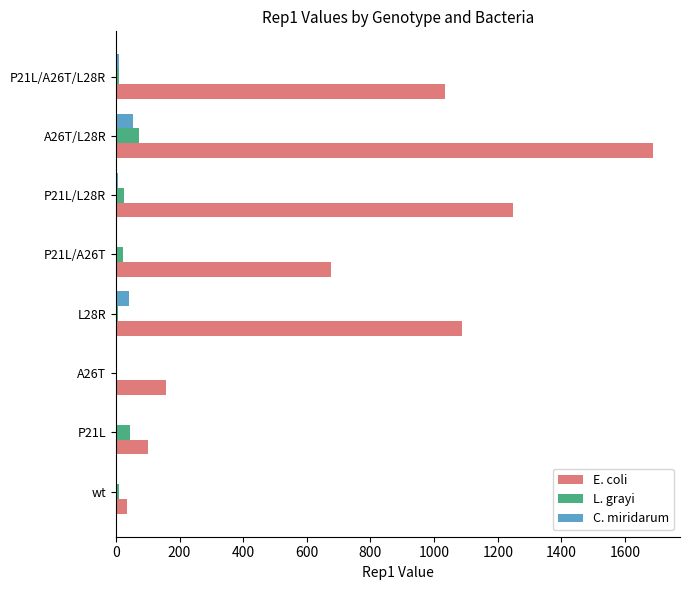

Which category has the highest value across all series?

A26T/L28R